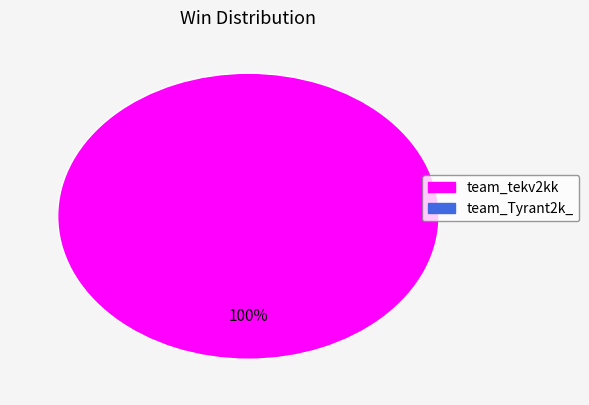

Does any single category account for the majority?

Yes